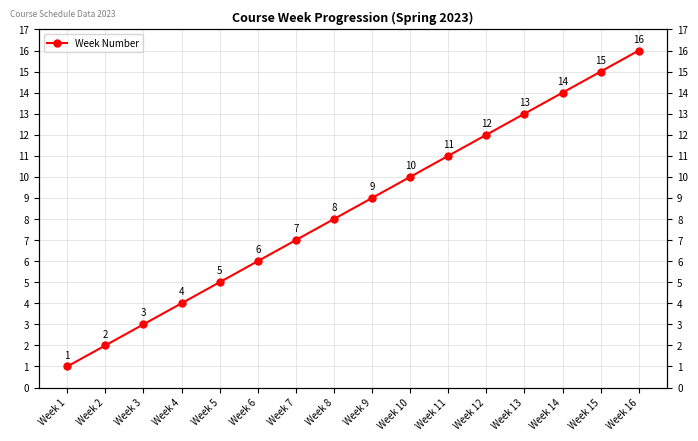

Where does the data first go above 9?

Week 10